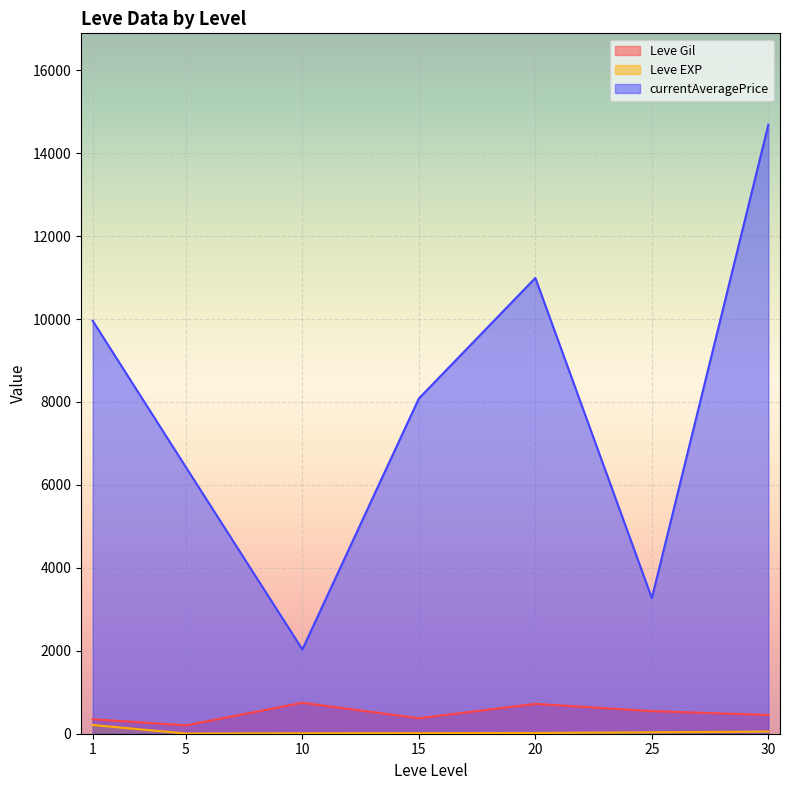

Between 5 and 20, which is larger?

20